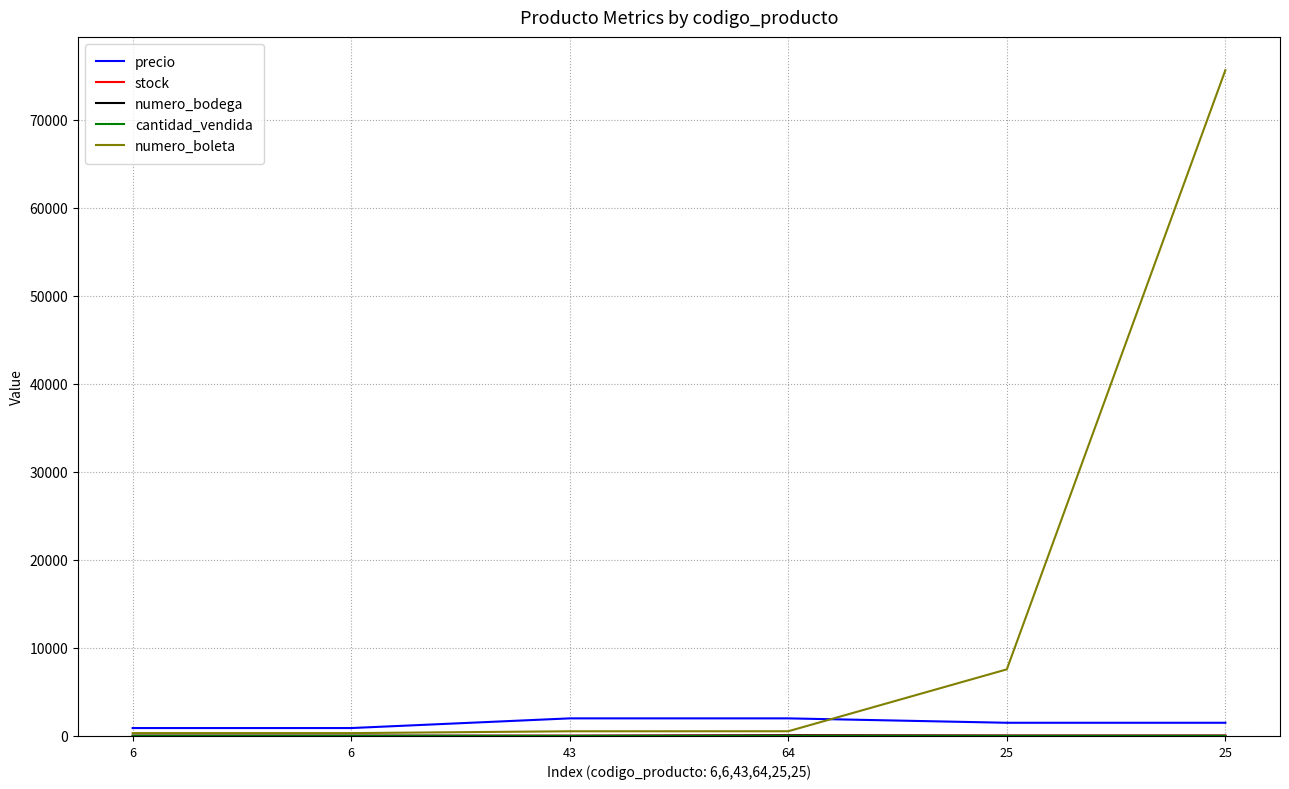

Which series changed the most between 64 and 25?

numero_boleta